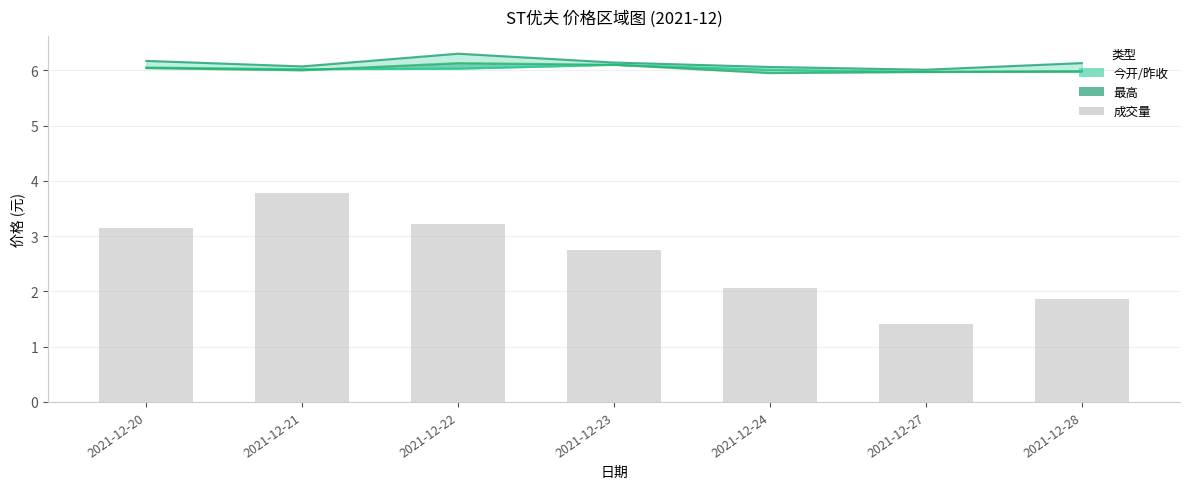

What is the highest value of the 昨收 series?

6.1